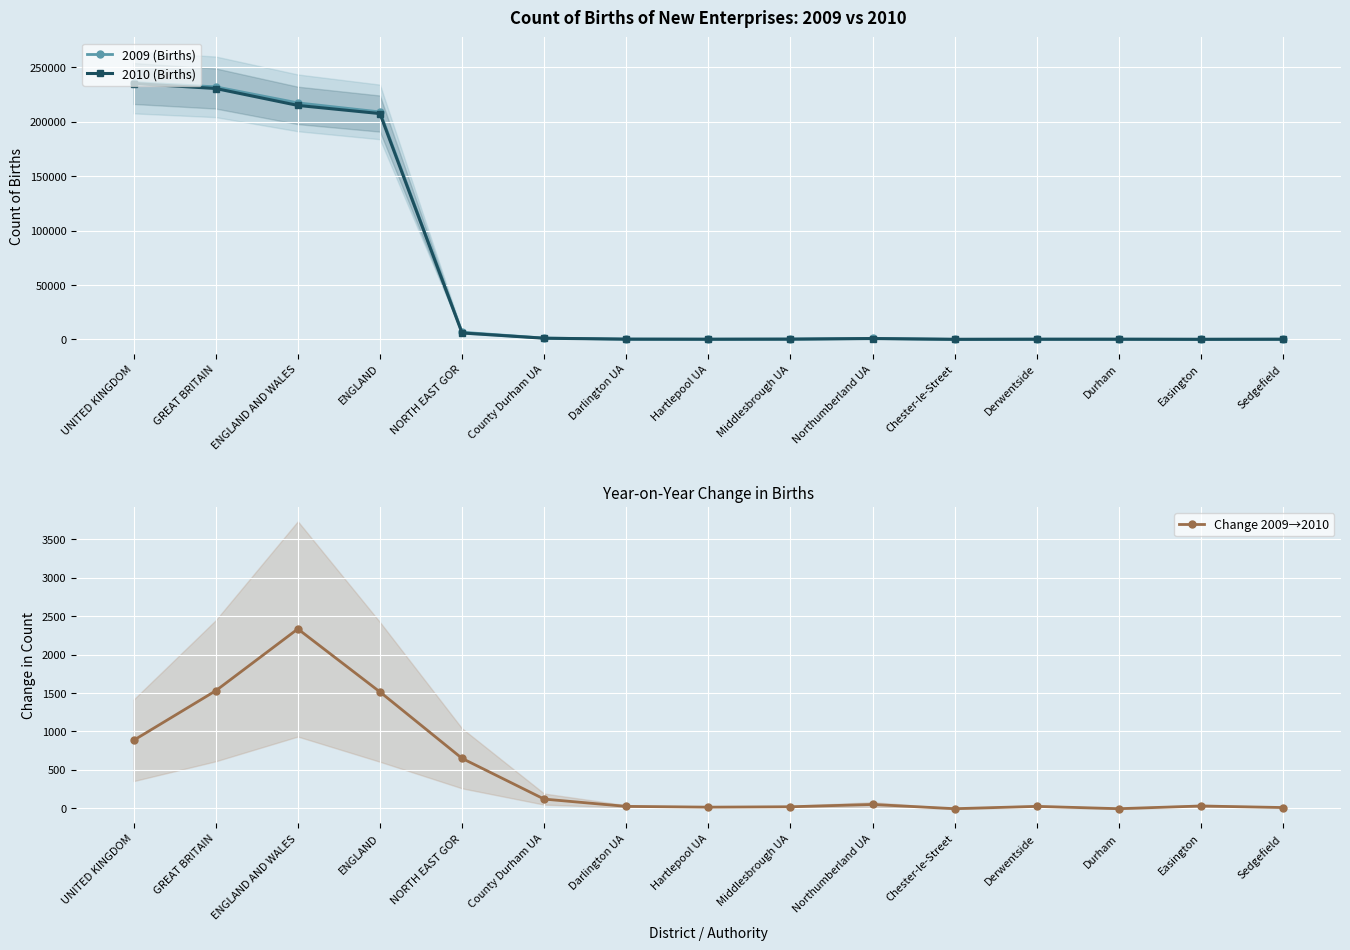

Is it true that 2010 (Births) equals 207520 at ENGLAND?

True